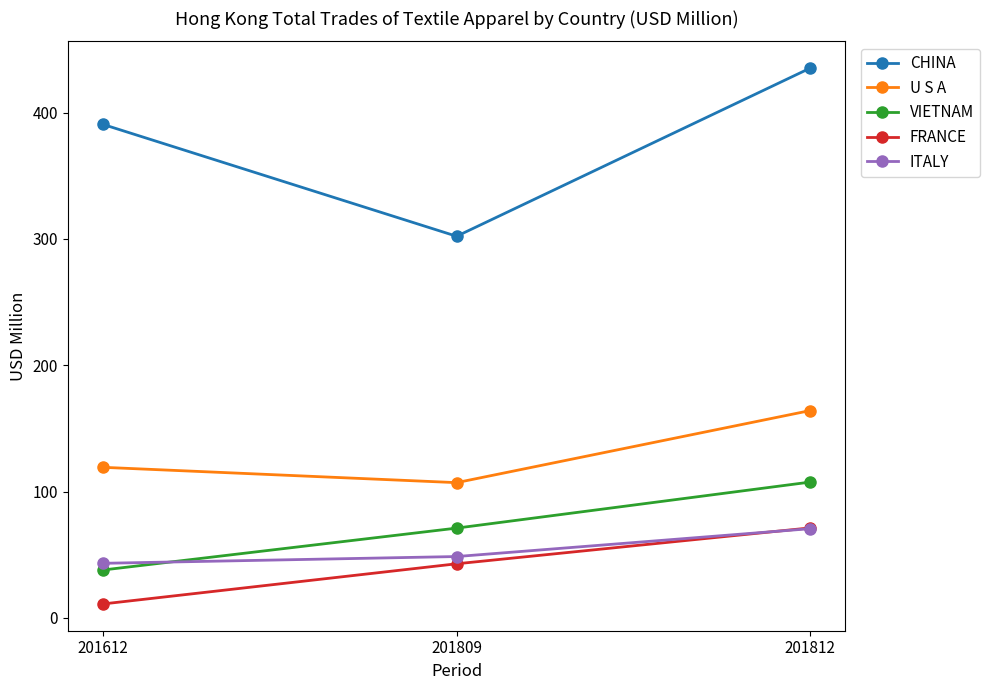

How many lines are shown in the chart?

5